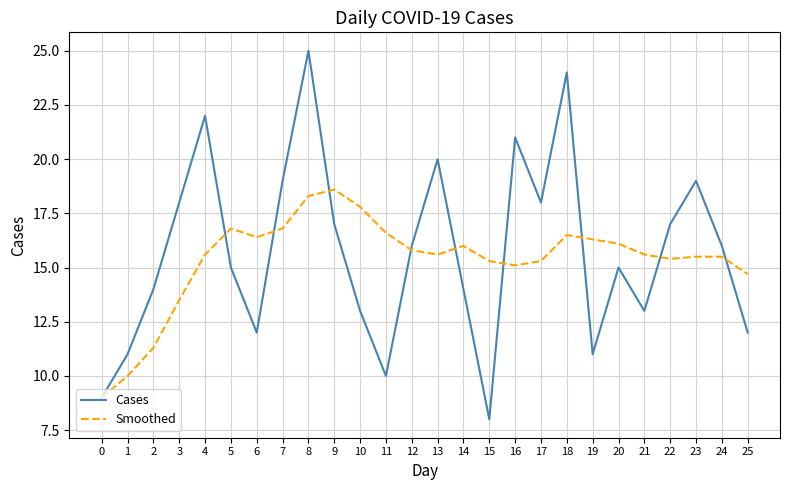

At which label is Smoothed closest to 13?

3